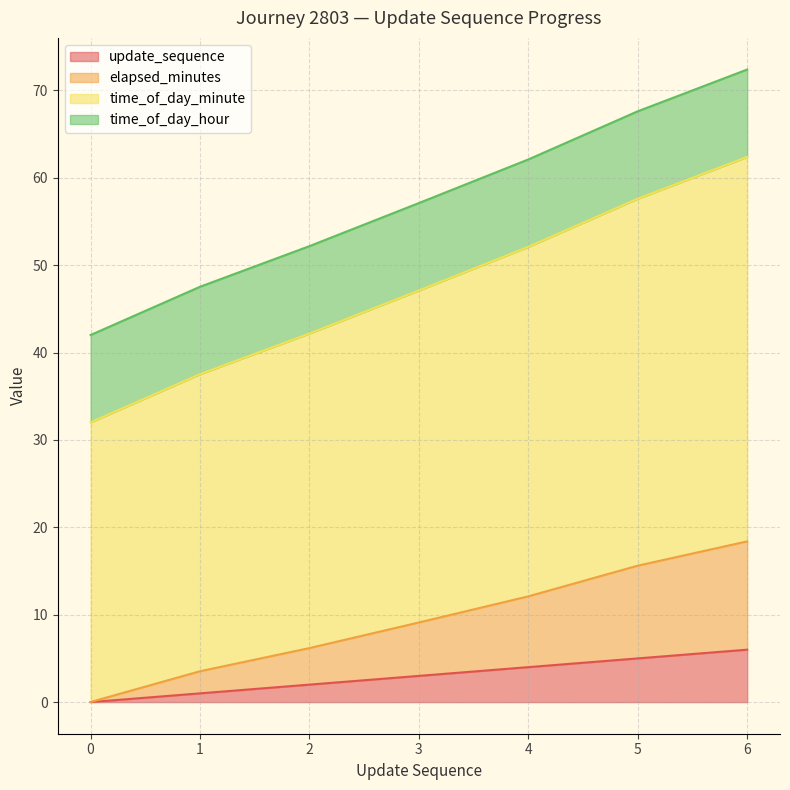

Is it true that elapsed_minutes equals 6.2 at 2?

True